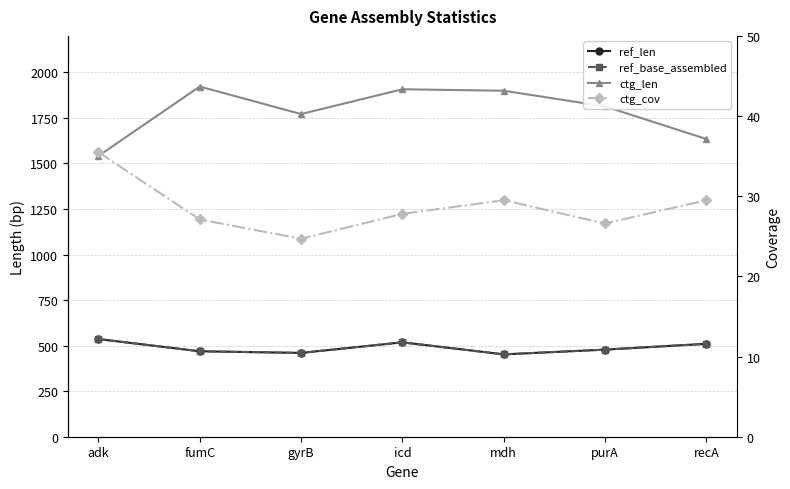

True or false: ref_len and ref_base_assembled intersect in this chart.

False